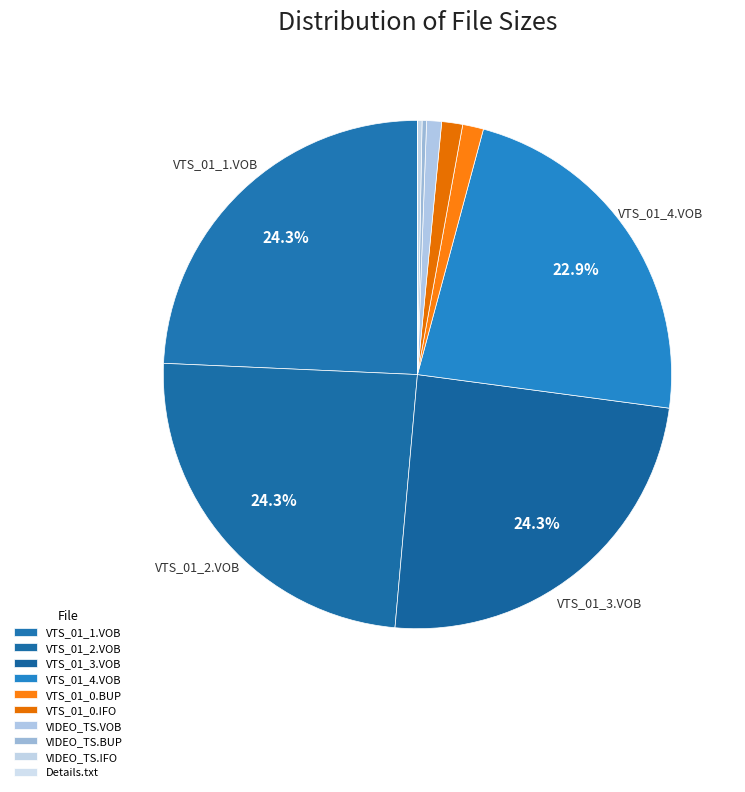

How many slices are in this pie chart?

10